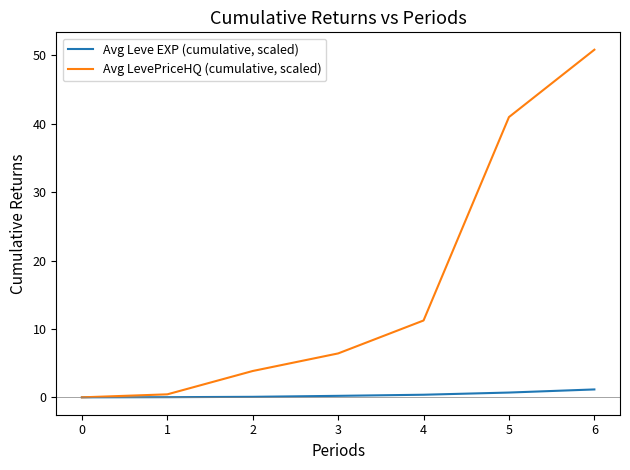

Does the chart display data point markers on the line(s)?

No